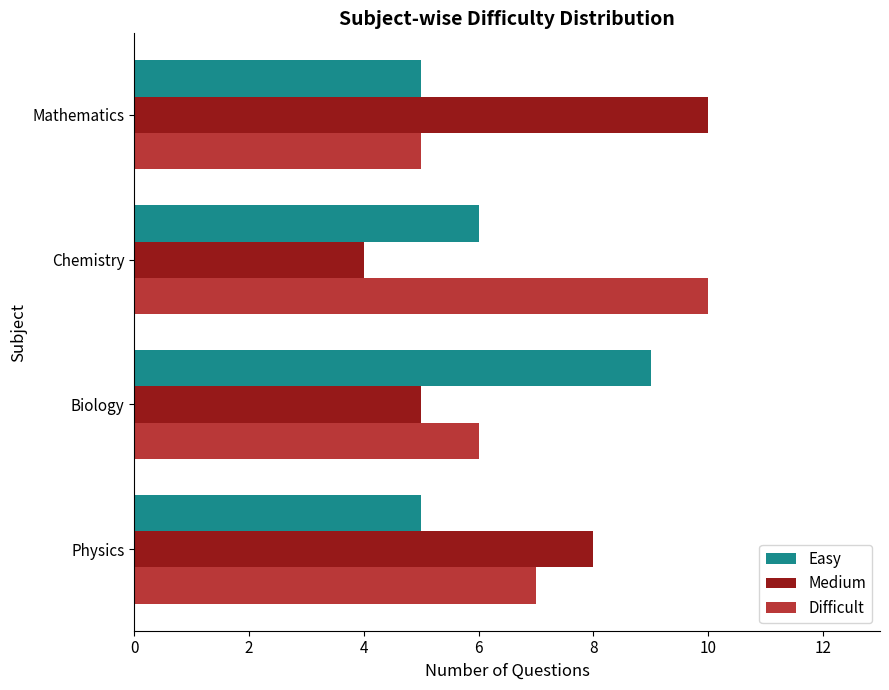

How many distinct data groups are displayed?

3